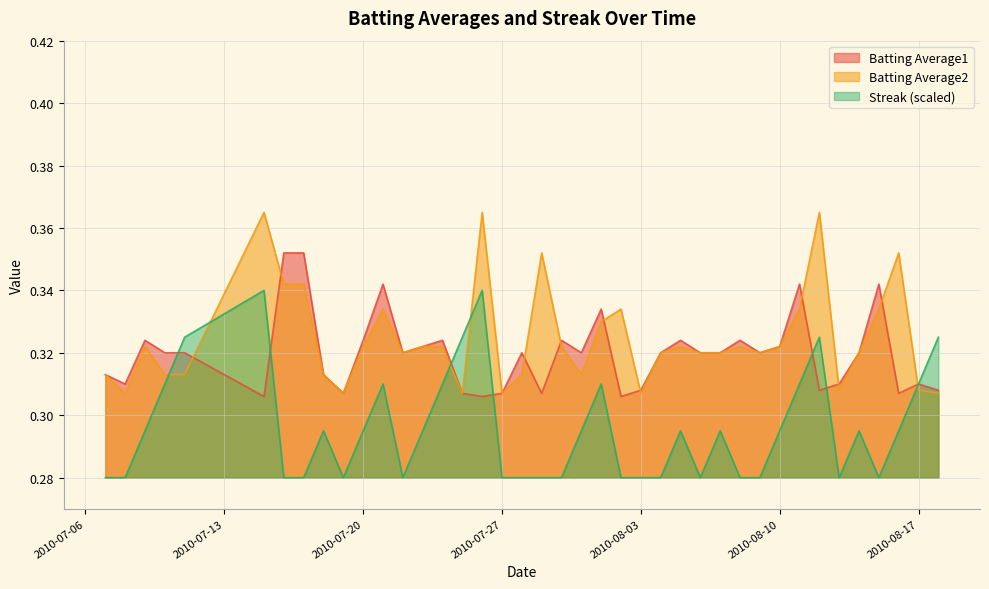

Rank the series by their maximum value, from highest to lowest.

Batting Average2, Batting Average1, Streak (scaled)